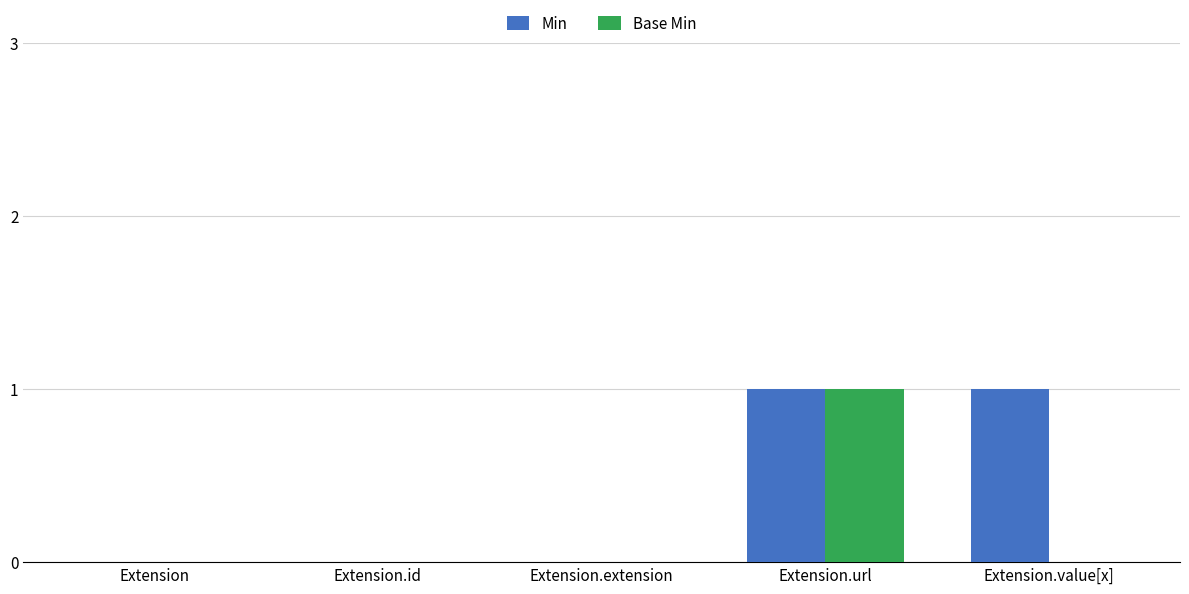

At which category is the sum across all series the highest?

Extension.url